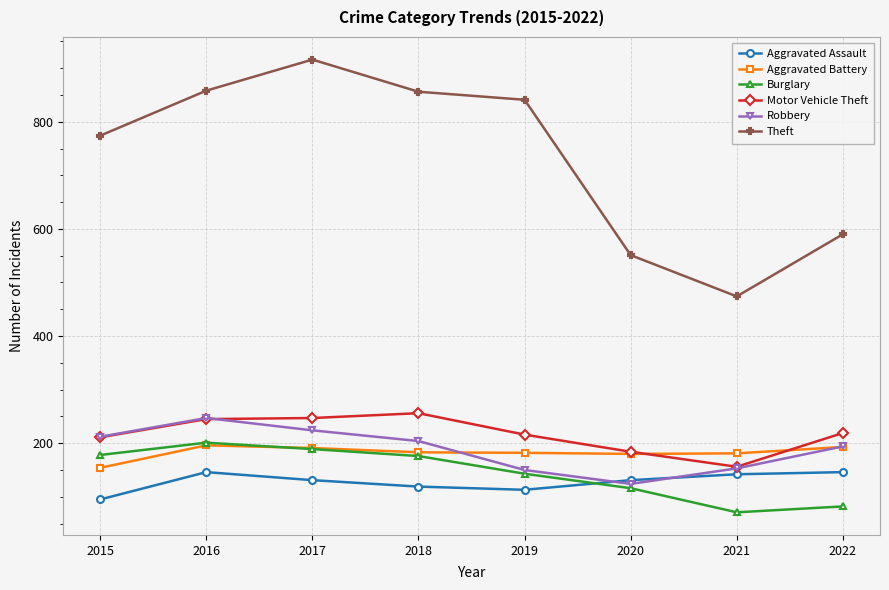

What is the value of the Robbery point at the 4th from the left?

204